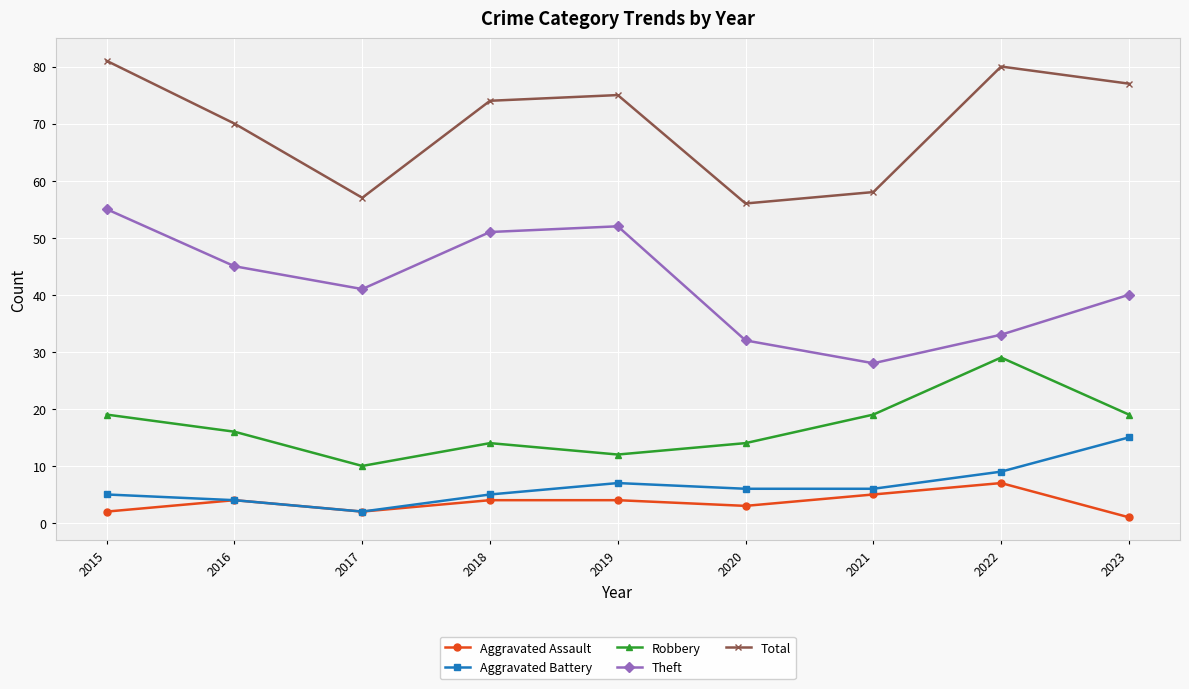

In Total, how many points are higher than both neighbors (excluding endpoints)?

2